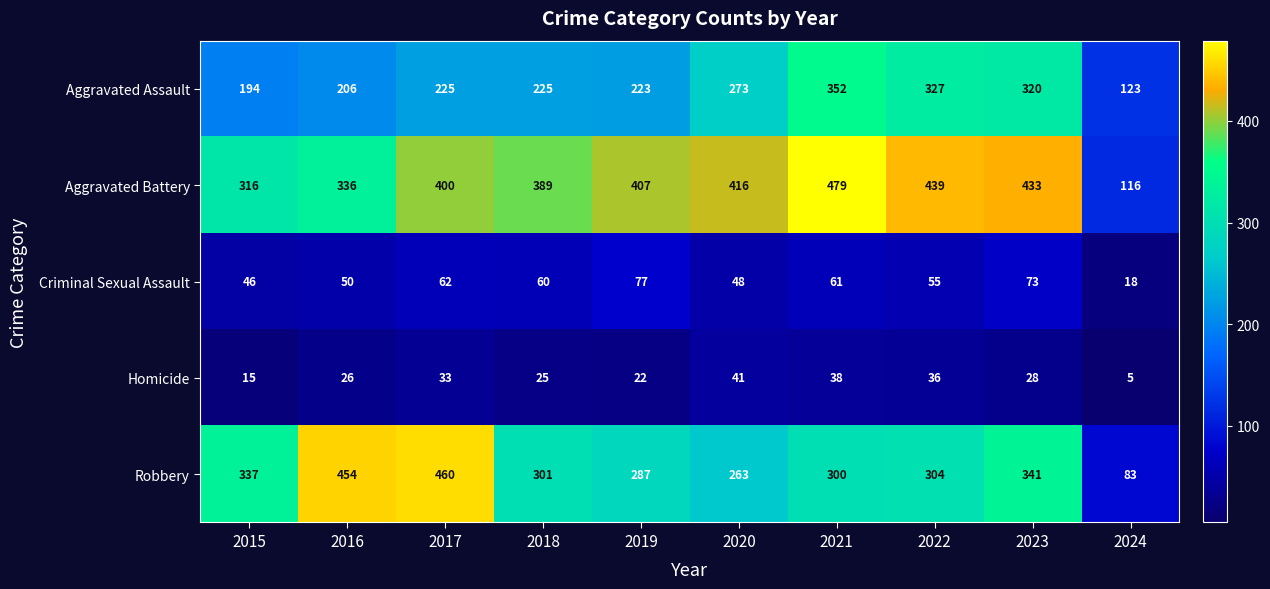

The value of Homicide at 2018 is 45. True or false?

False